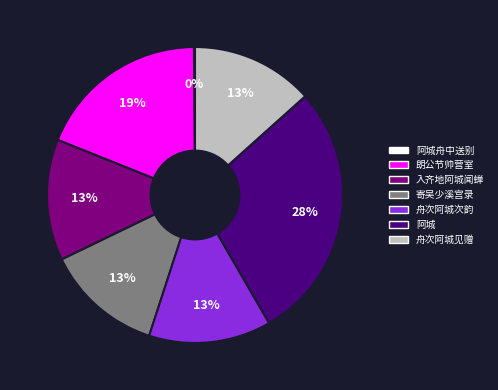

To the nearest percent, what is the average slice percentage?

14%